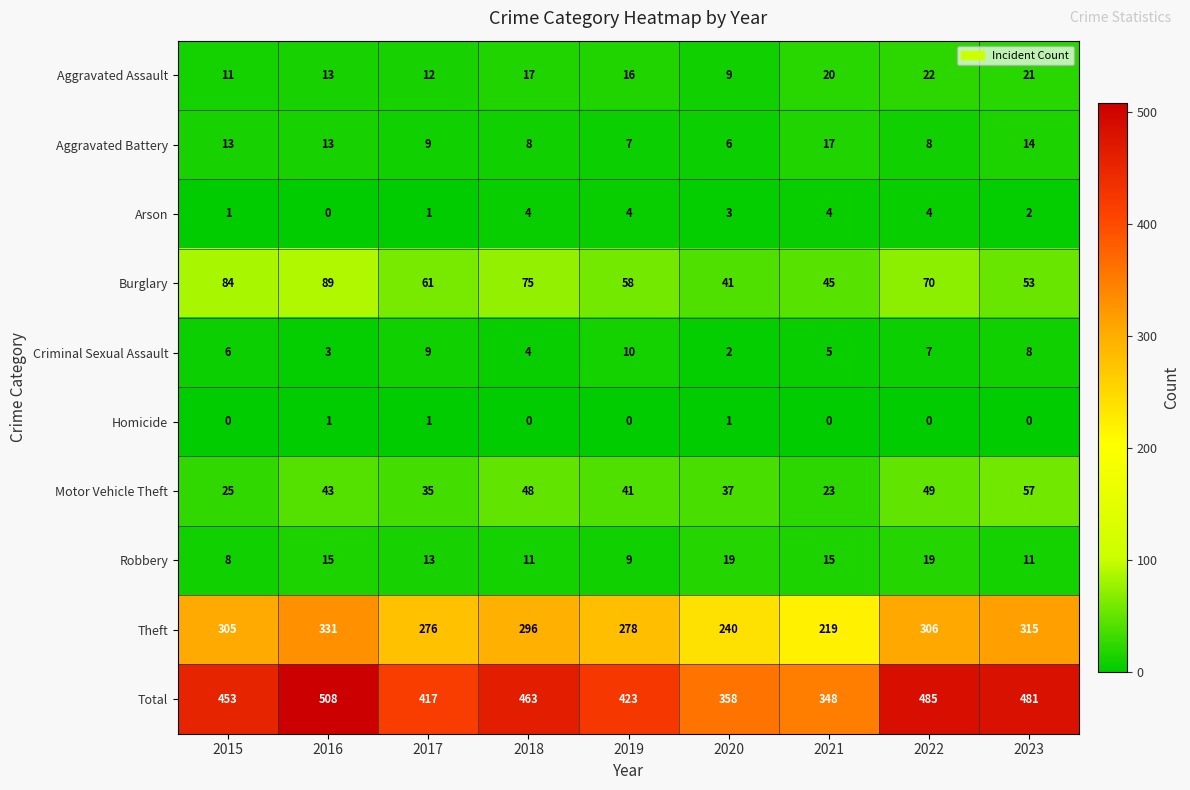

Where is Burglary nearest to the value 65?

2017